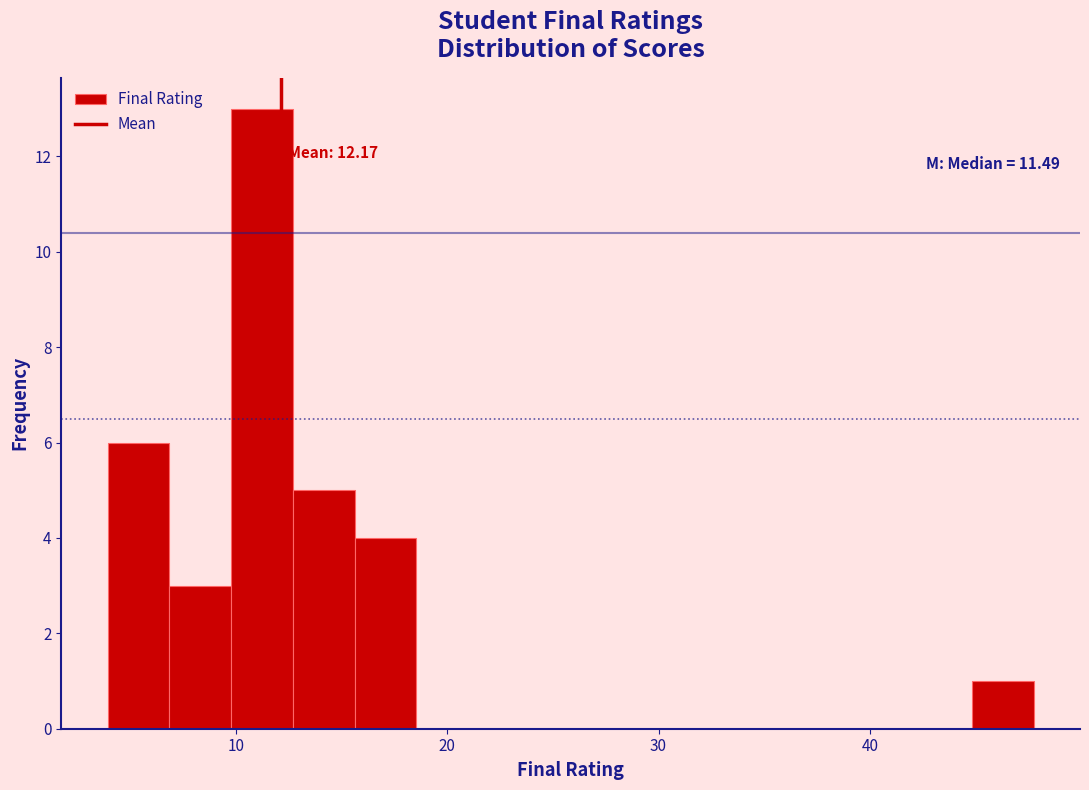

Around what value on the x-axis is the tallest bar? Give the approximate position of its centre, as read against the axis.

11